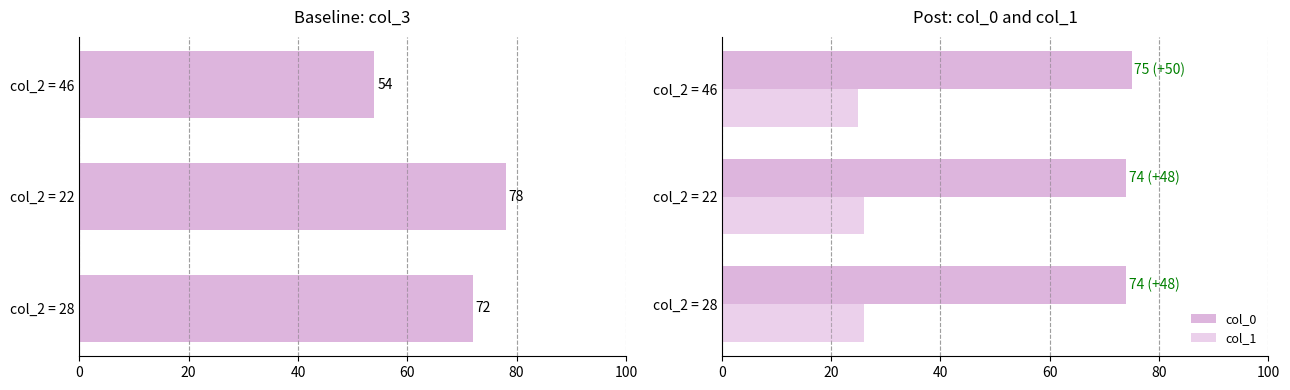

How many bars are there in total?

9